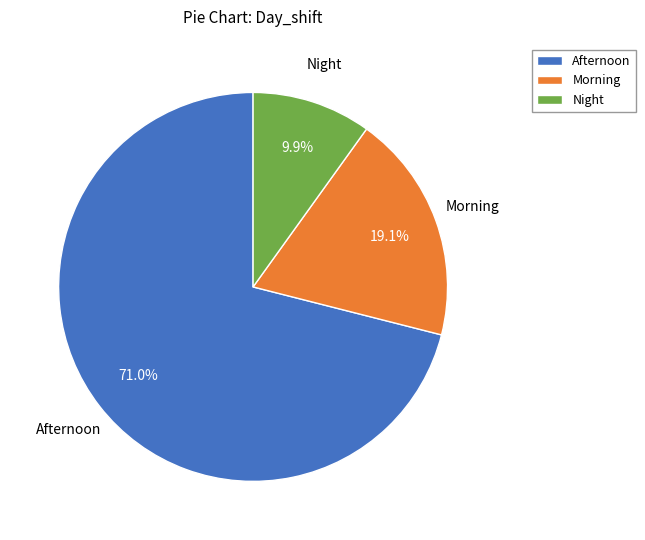

Combined, what portion of the pie is Morning and Afternoon?

90.1%